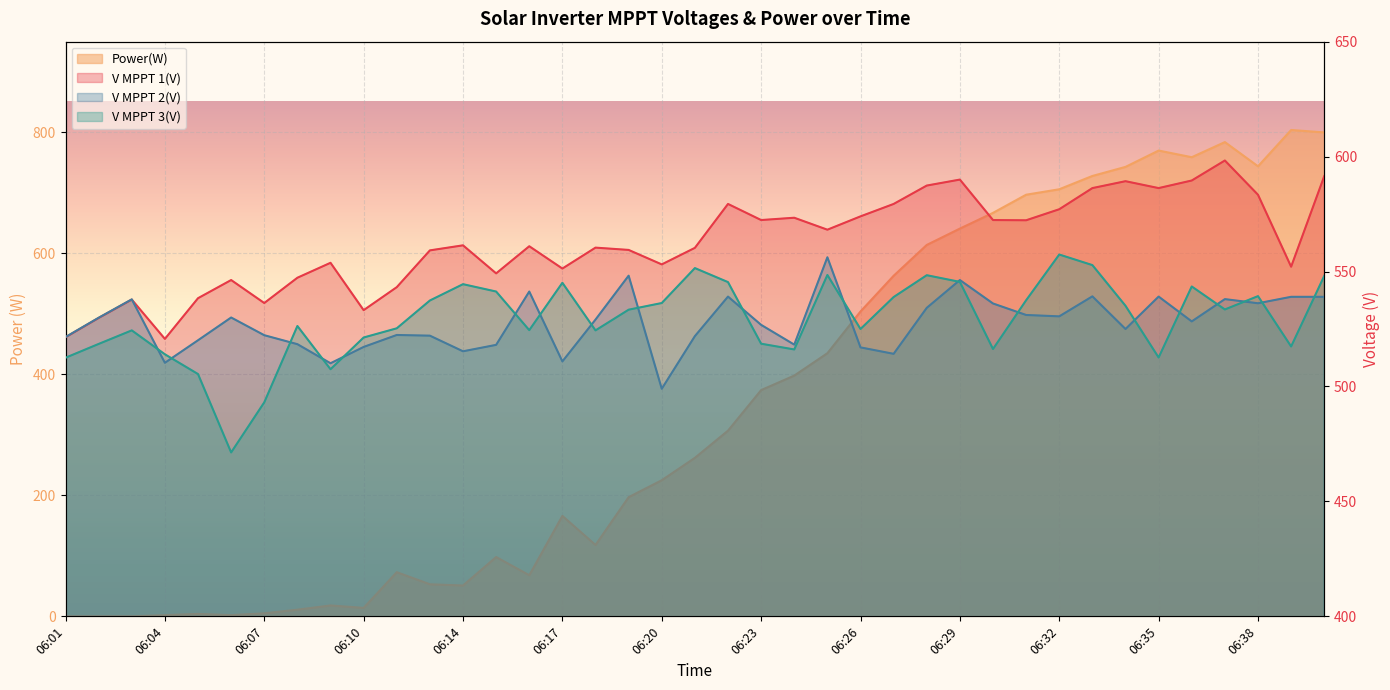

Where is the first local minimum for Power(W)?

06:06